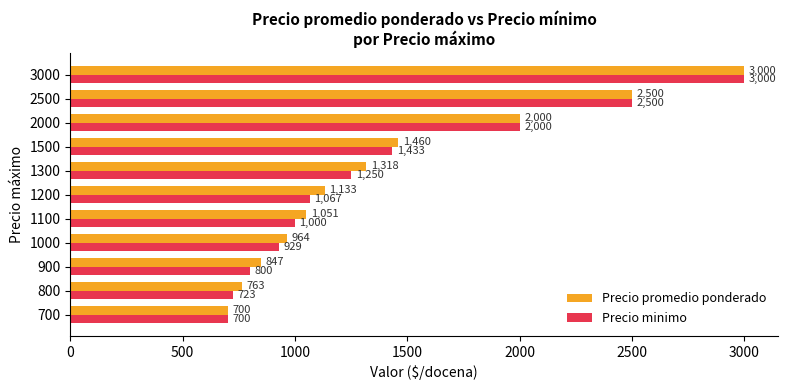

Which series changed the most between 1100 and 2500?

Precio minimo